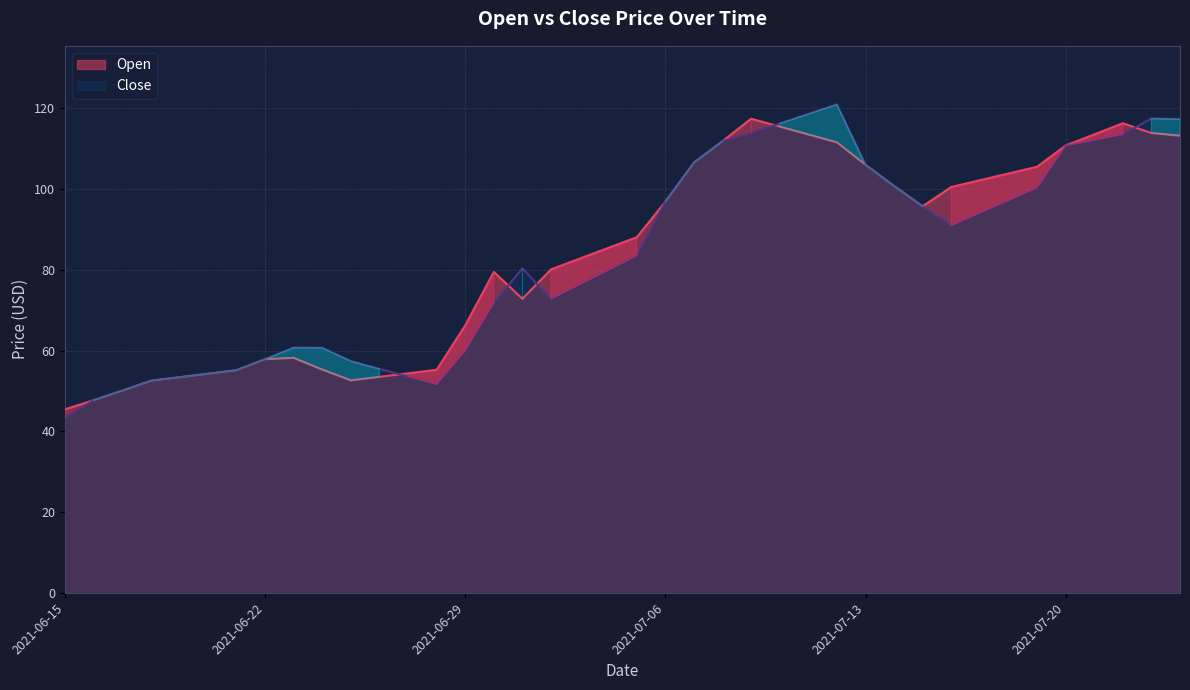

True or false: Open has more than 0 points higher than both neighbors.

True